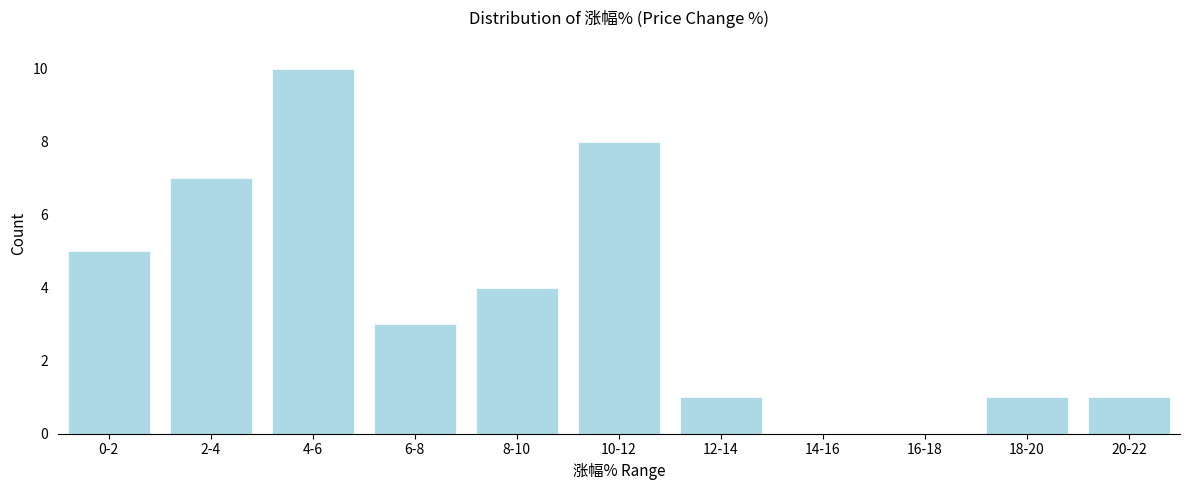

Reading left to right, what are all the values shown in this chart?

0-2=5	2-4=7	4-6=10	6-8=3	8-10=4	10-12=8	12-14=1	14-16=0	16-18=0	18-20=1	20-22=1